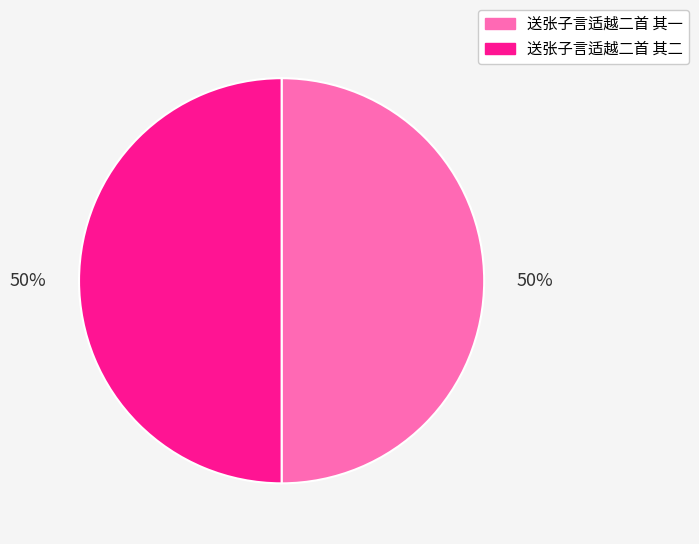

To the nearest percent, what portion does 送张子言适越二首 其二 represent?

50%